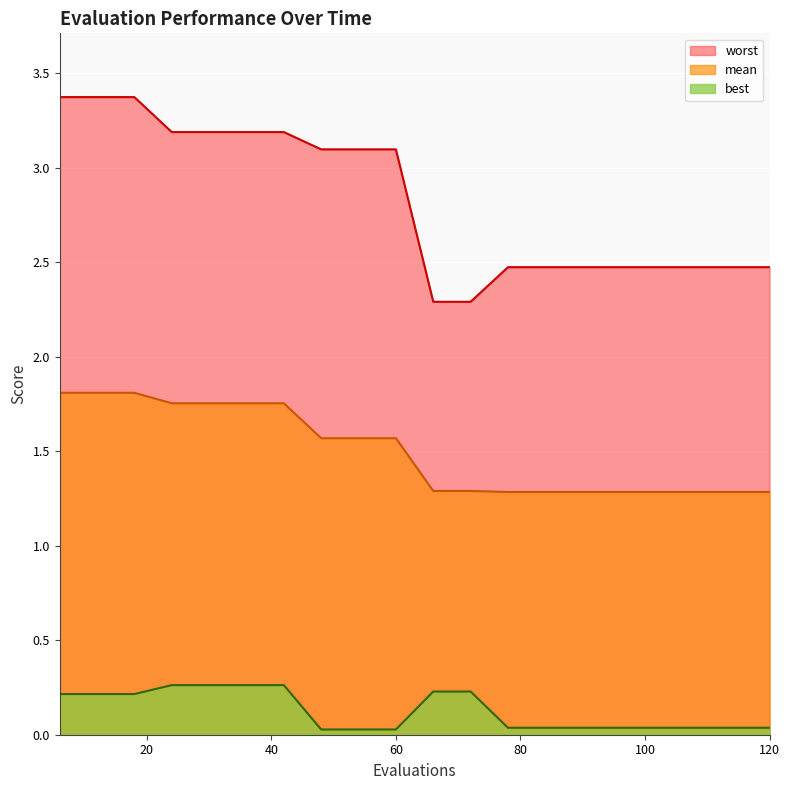

Is the value of mean at 66 greater than the value of best at 102?

Yes